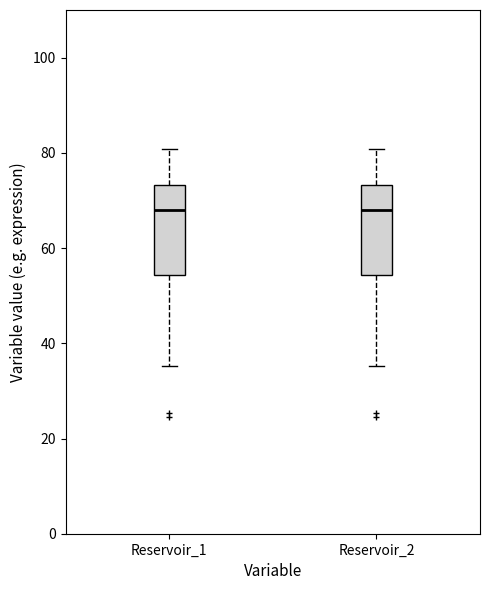

Where does the upper whisker of the box for Reservoir_1 end on the y-axis? The values are not printed on the chart, so give them approximately, as read against the axis.

80